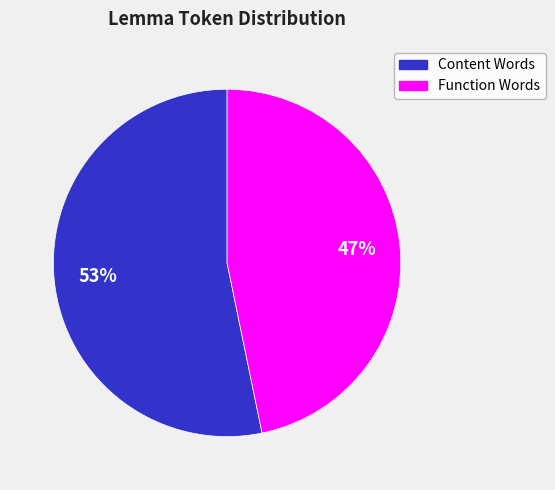

To the nearest percent, what is the average slice percentage?

50%